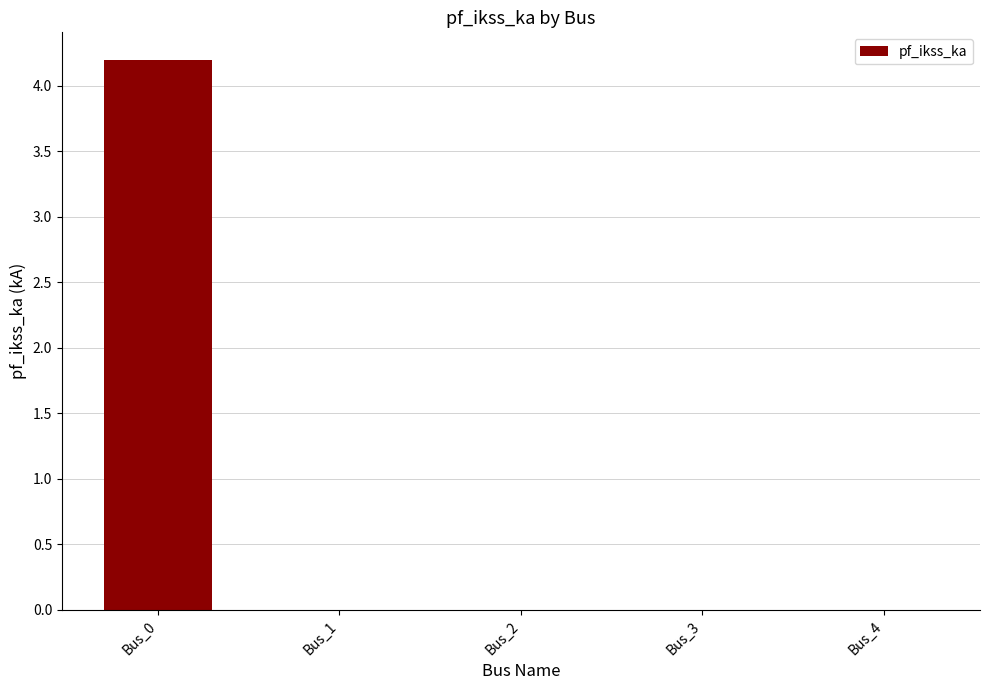

Between Bus_0 and Bus_1, which is larger?

Bus_0